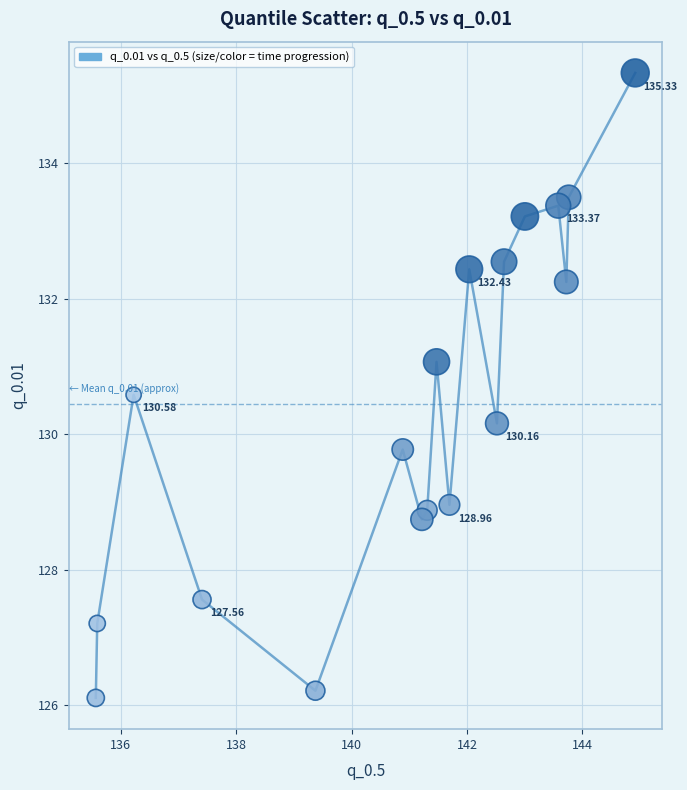

What is the range of X values (max minus min)?

9.3